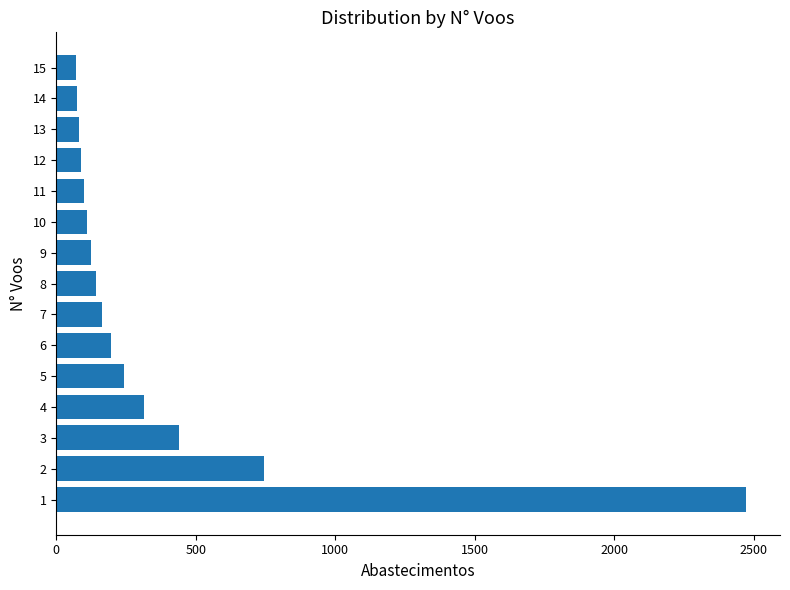

The value at 3 is 159. True or false?

False